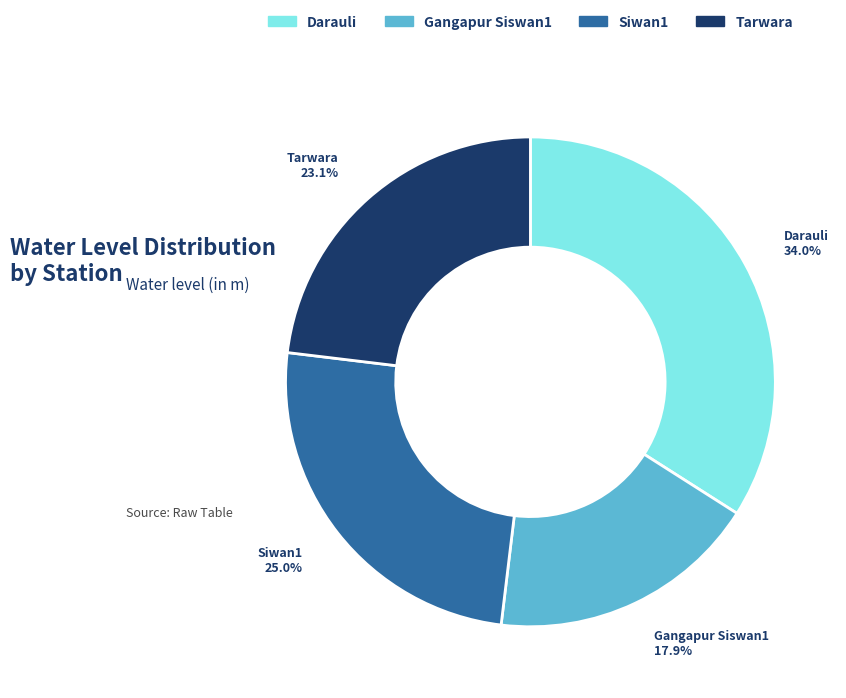

To the nearest percent, what percentage of the pie is Darauli?

34%